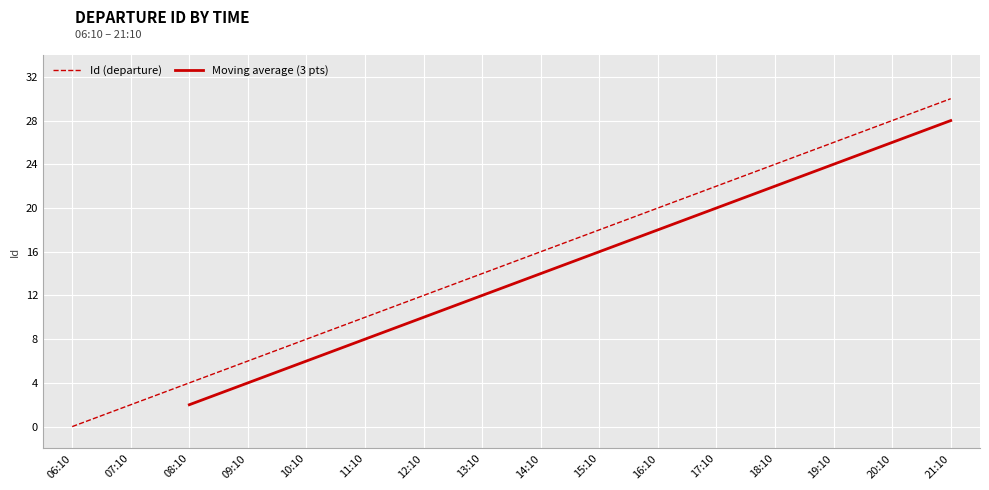

Does the chart display data point markers on the line(s)?

No